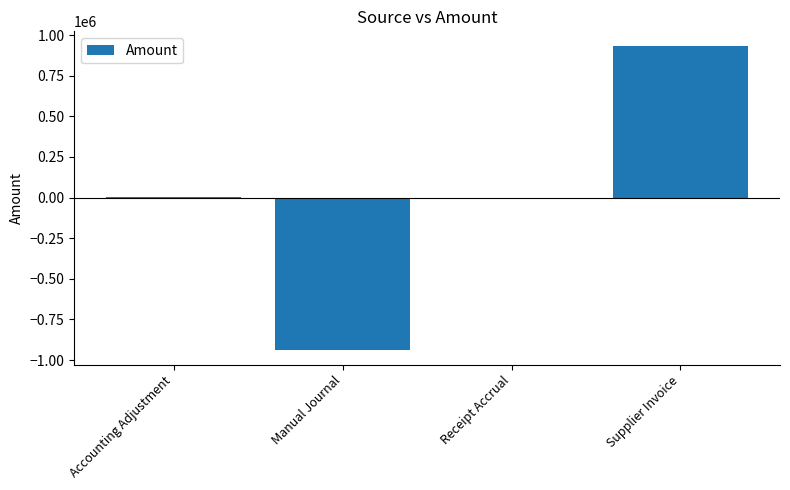

Which has a higher value, Supplier Invoice or Receipt Accrual?

Supplier Invoice